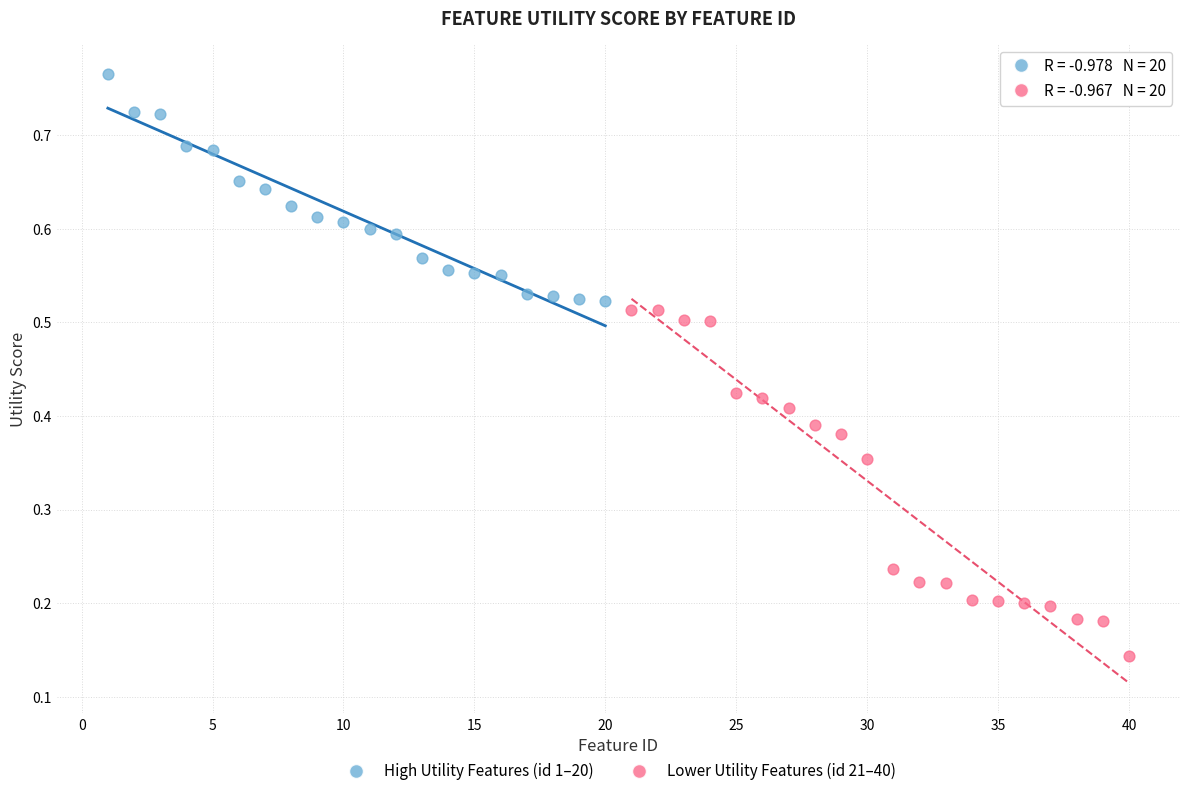

Which series has the widest spread of Y values?

Lower Utility Features (id 21–40)